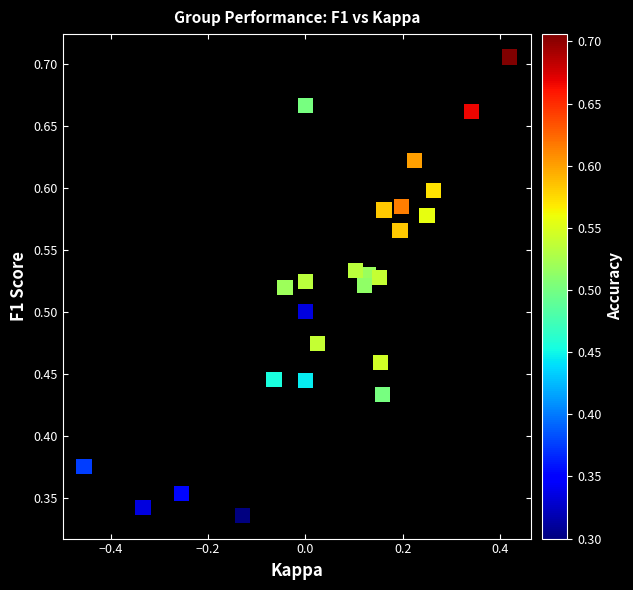

What is the range of X values (max minus min)?

0.9